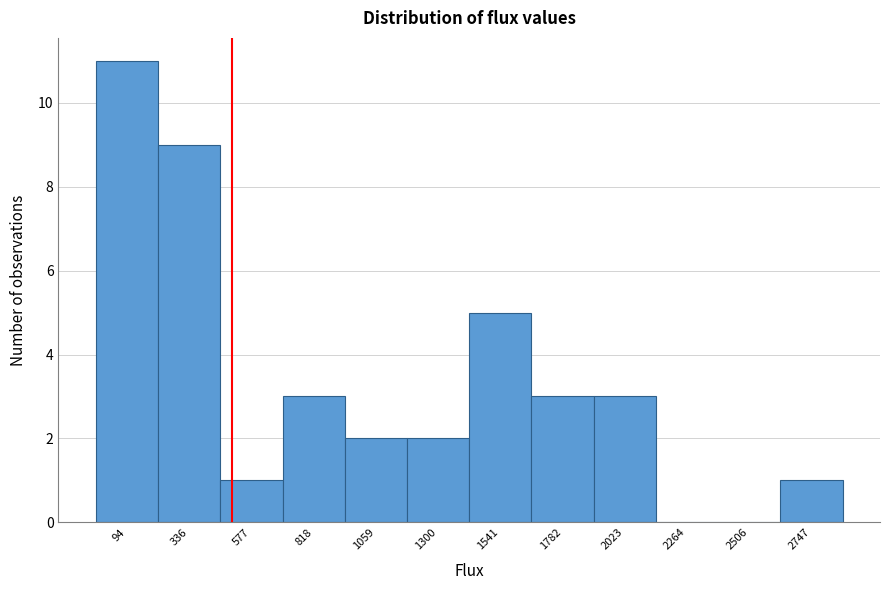

How tall is the bar that spans 450 to 700 on the x-axis? Neither the bar edges nor the heights are printed on the chart, so give them approximately, as read against the axes.

1